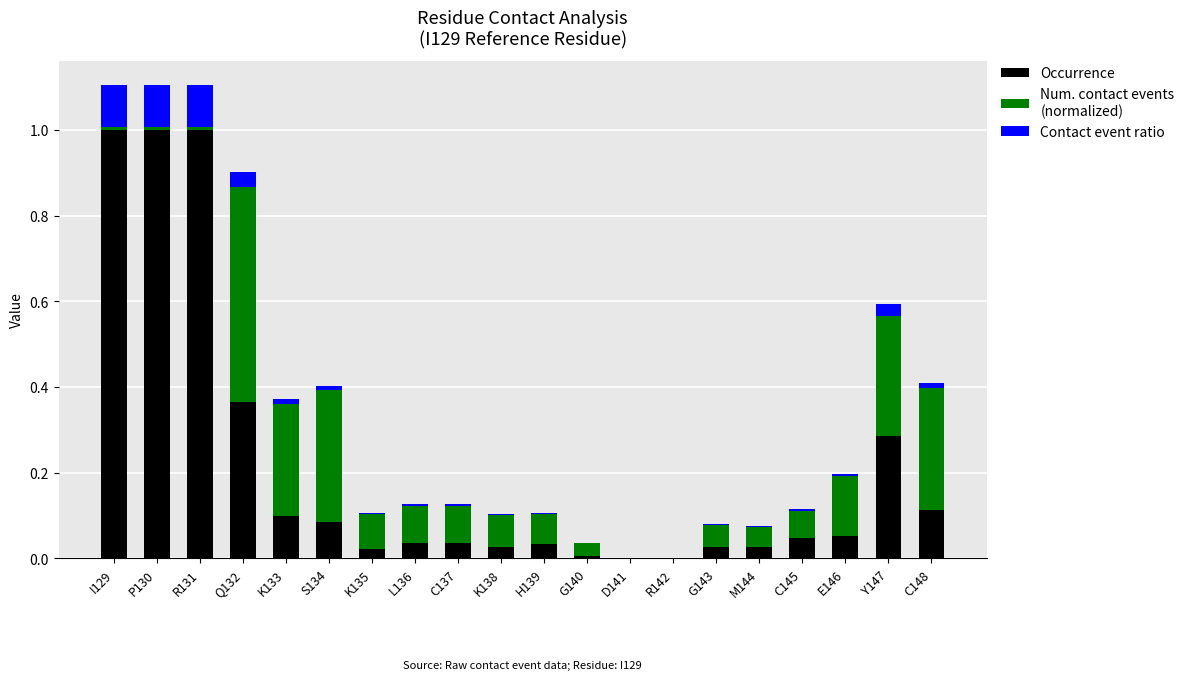

Are the bars grouped side by side (vs. stacked)?

No